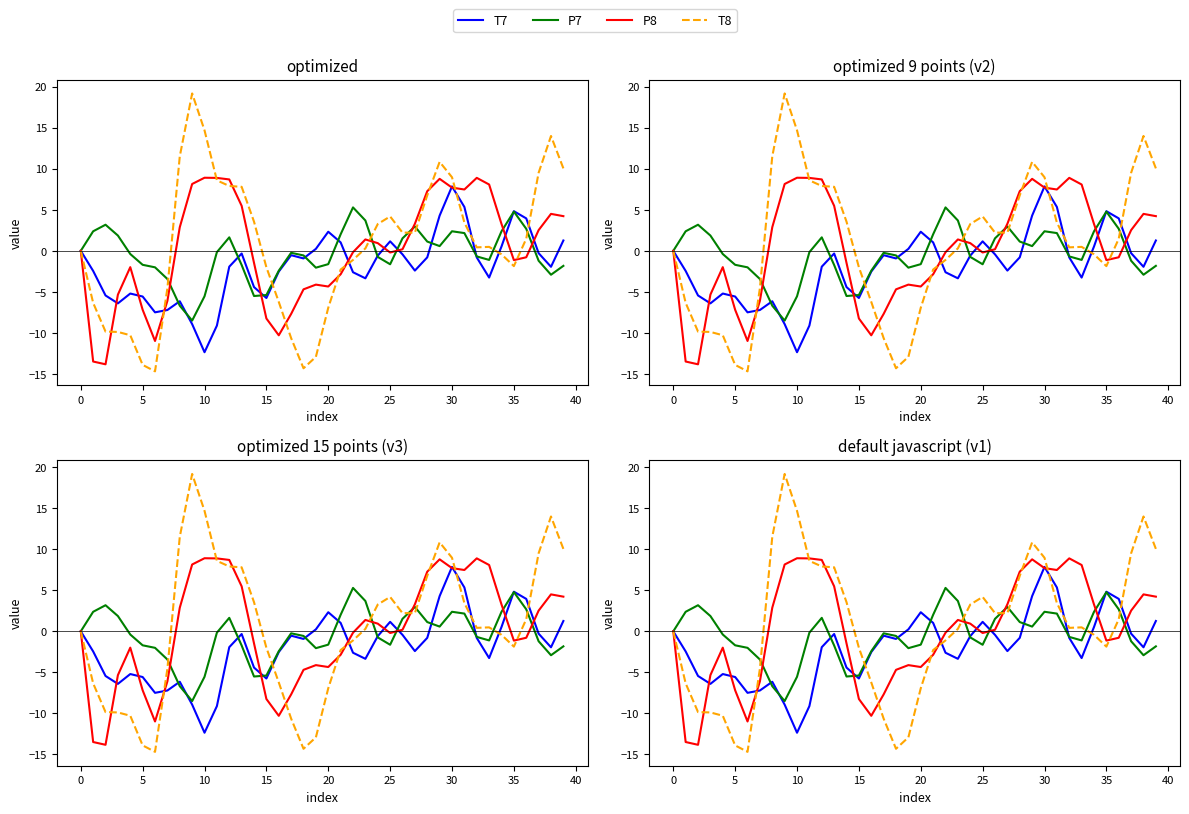

What are all the series names shown in the legend?

T7, P7, P8, T8